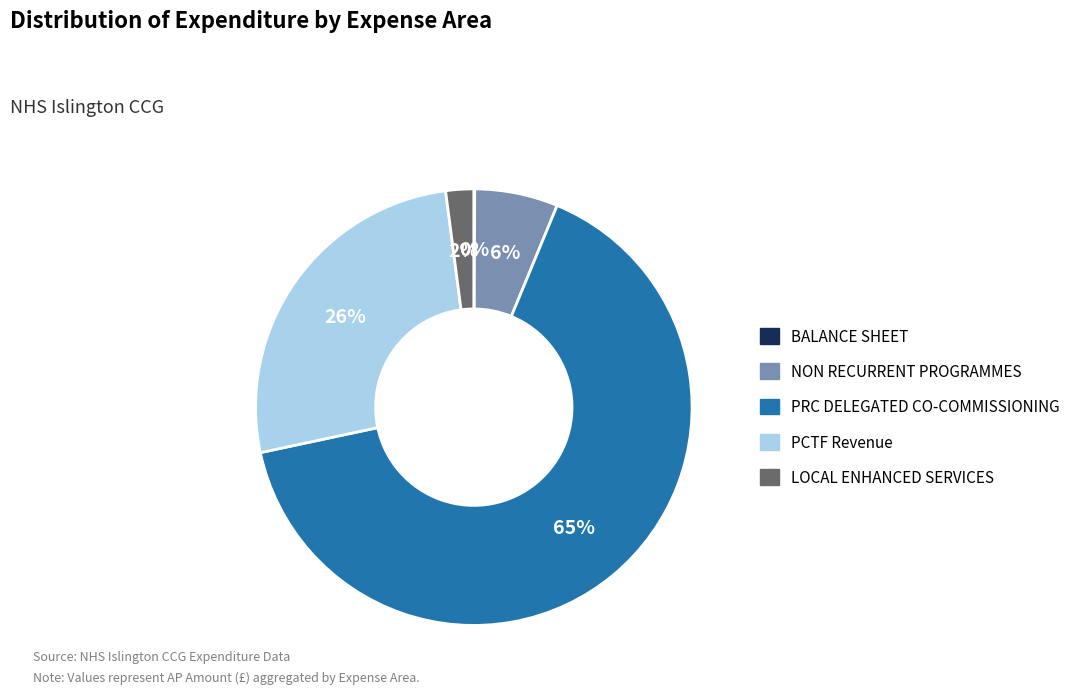

Which has a higher value, NON RECURRENT PROGRAMMES or LOCAL ENHANCED SERVICES?

NON RECURRENT PROGRAMMES